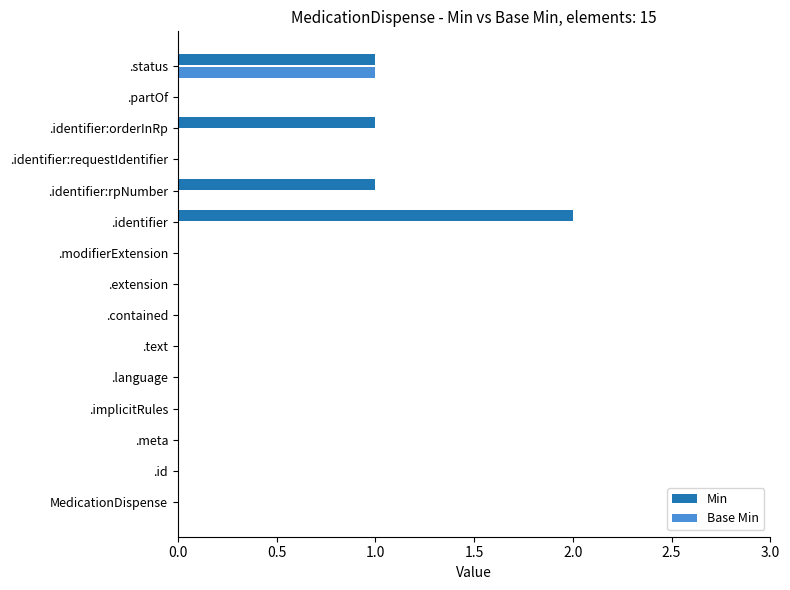

What is the maximum value shown in the chart?

2